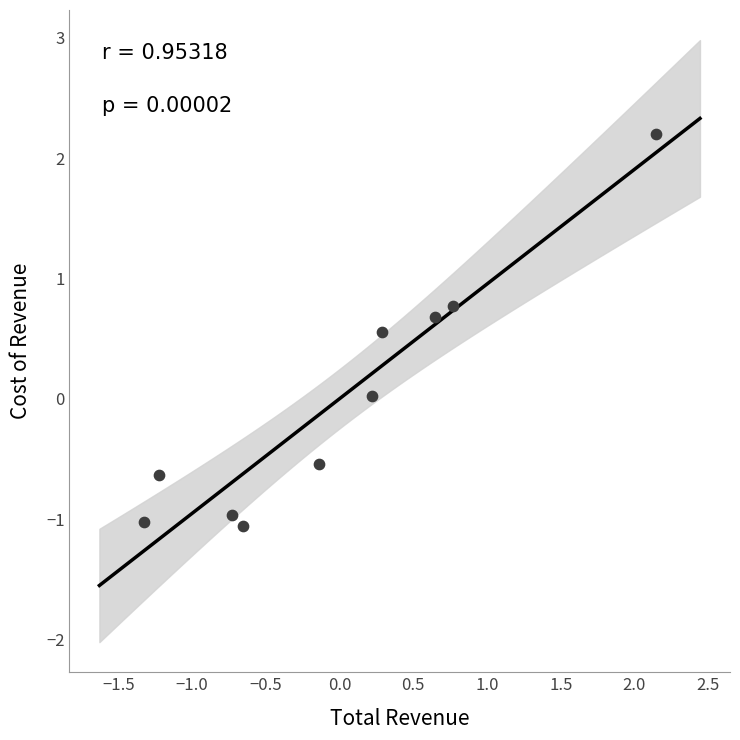

What is the range of X values (max minus min)?

3.5